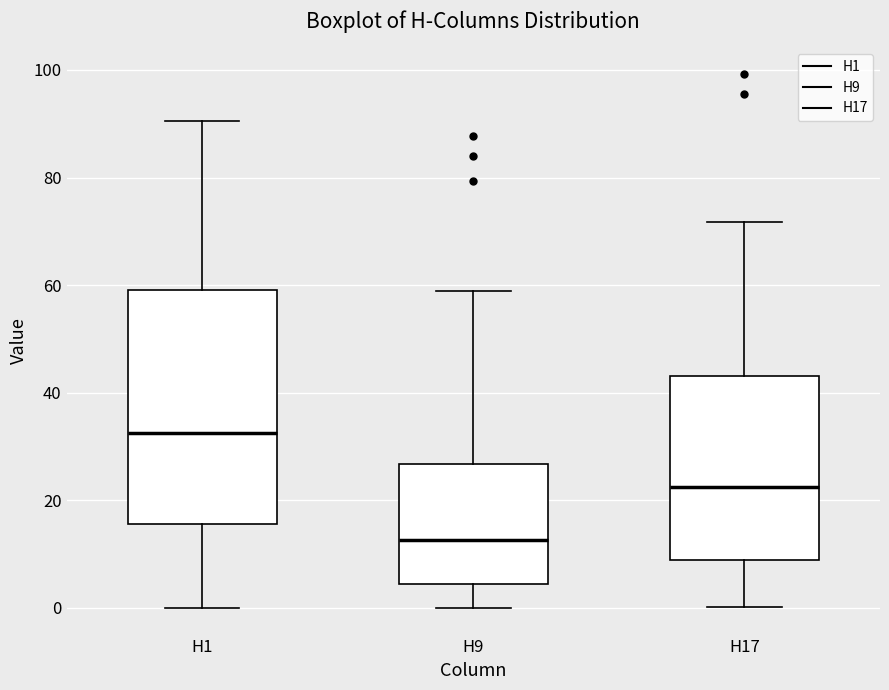

Which box has the lowest median line?

H9